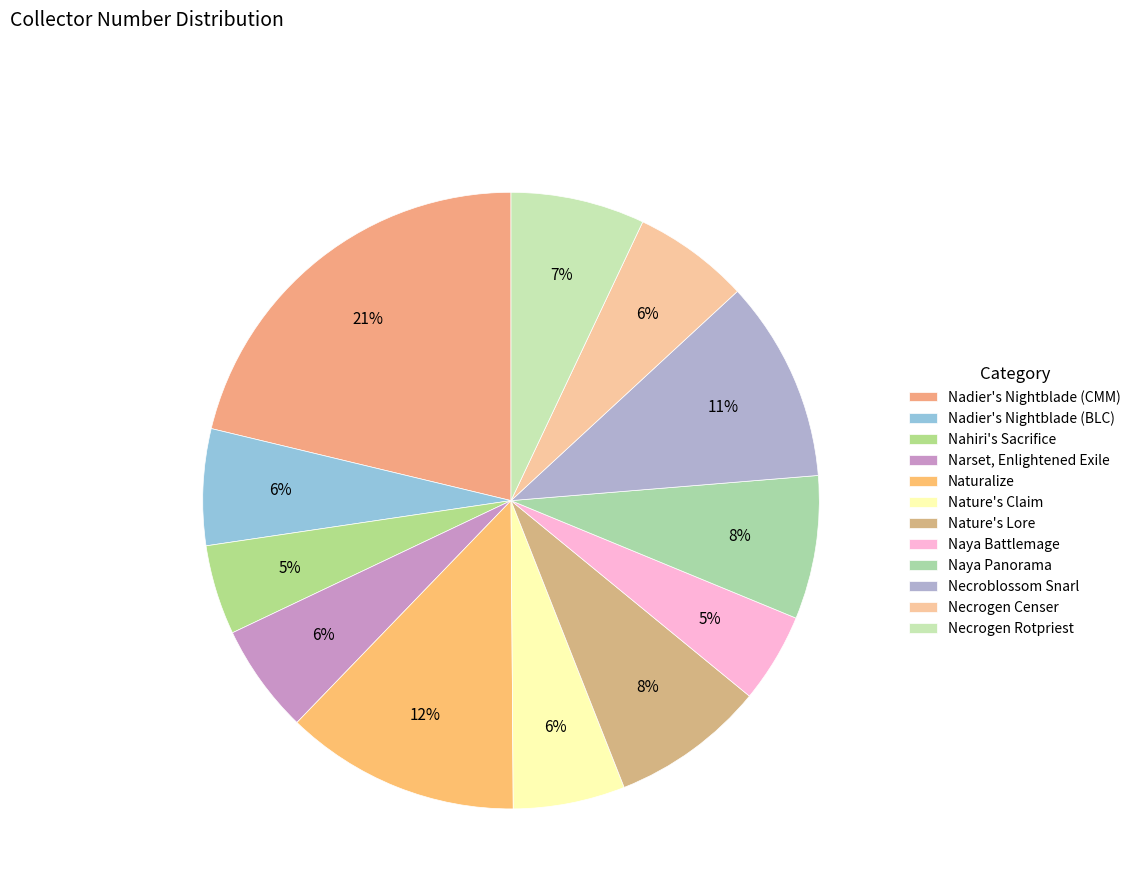

How many segments does this pie chart have?

12